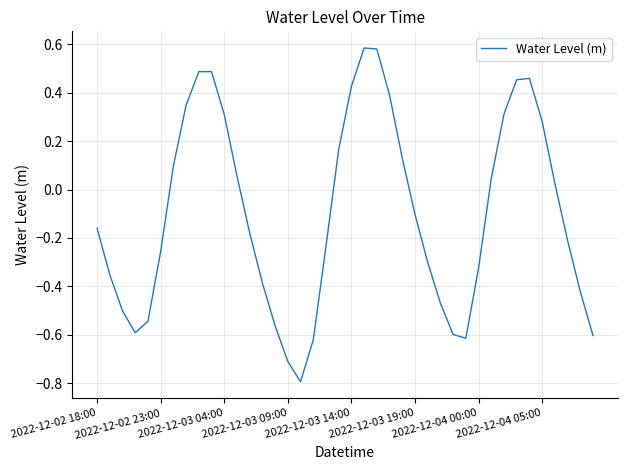

What is the minimum value shown in the chart?

-0.8